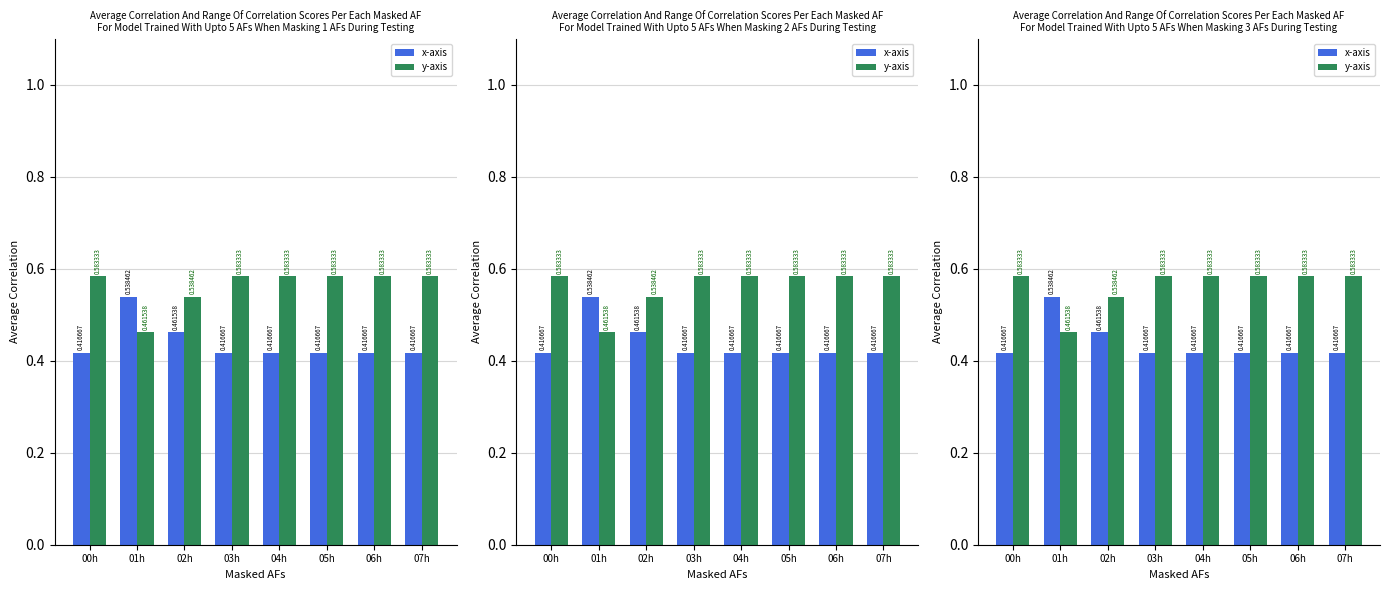

What is the maximum value for x-axis?

0.5